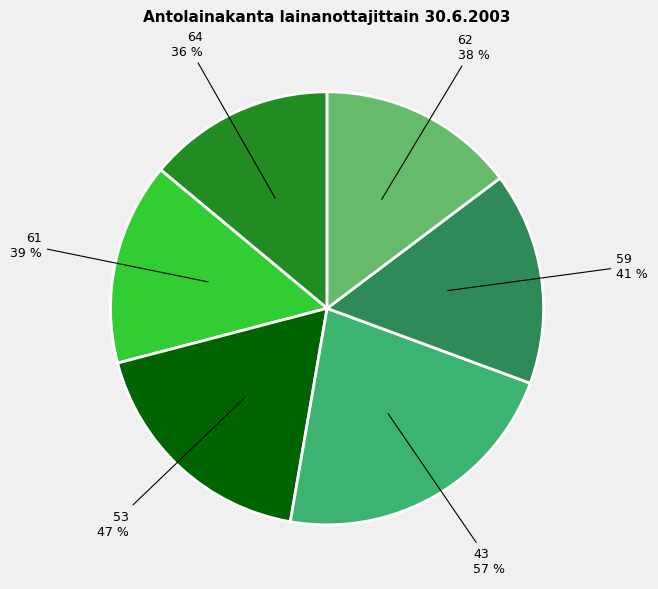

How many slices are in this pie chart?

6